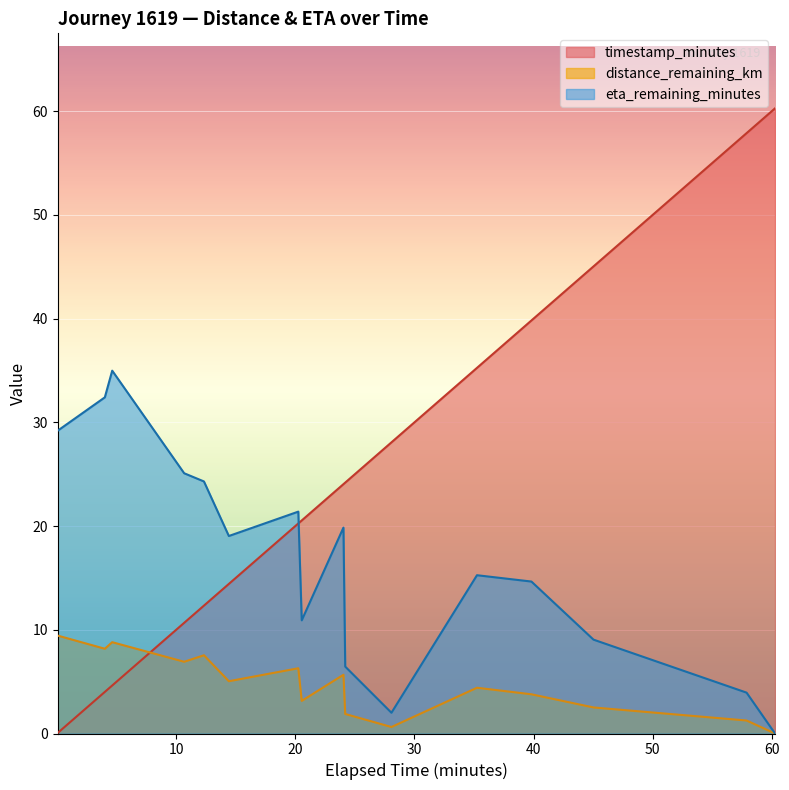

Which category has the highest value across all series?

60.27